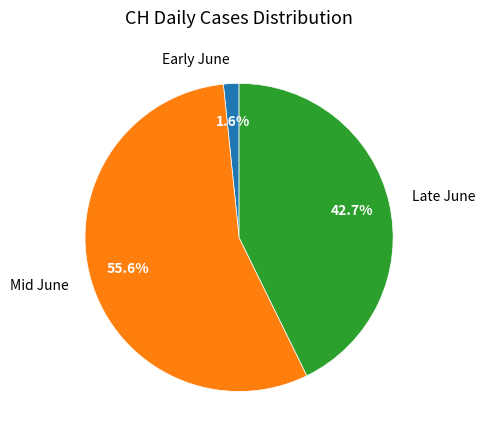

Does any single category account for the majority?

Yes